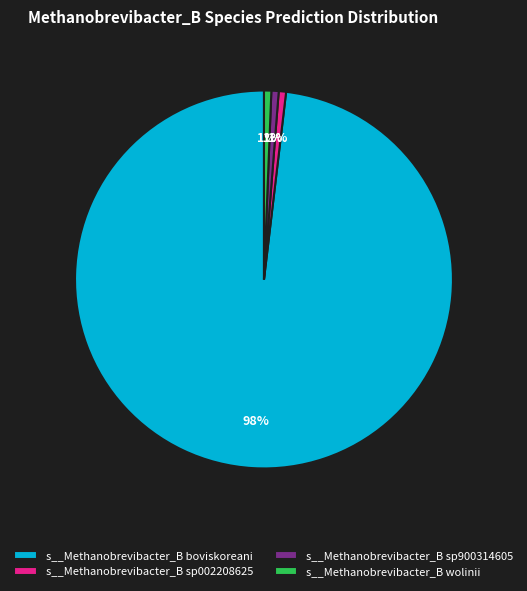

Which category has the biggest portion of the pie?

s__Methanobrevibacter_B boviskoreani